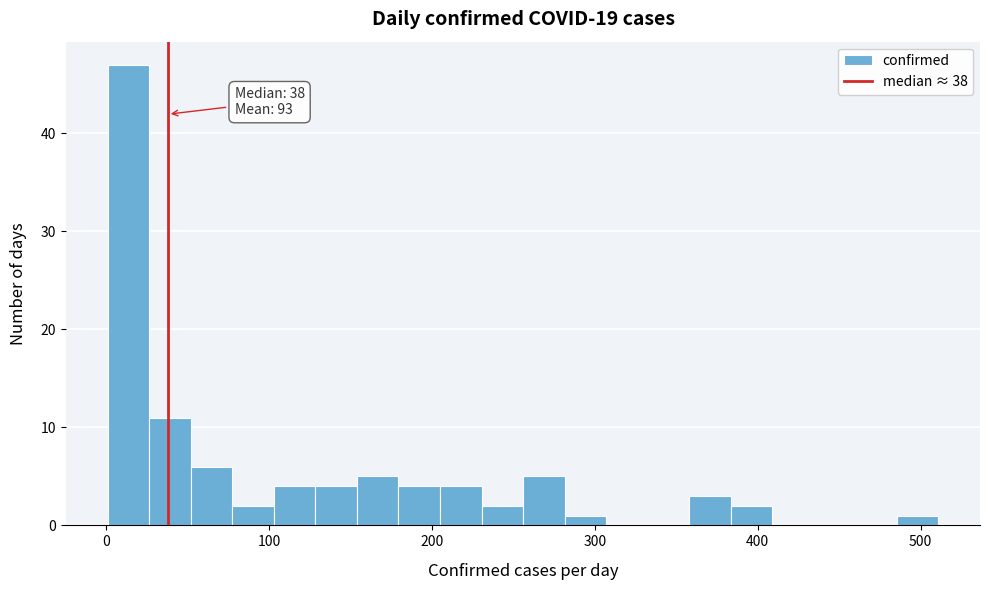

Read against the x-axis, roughly where is the centre of the tallest bar?

10